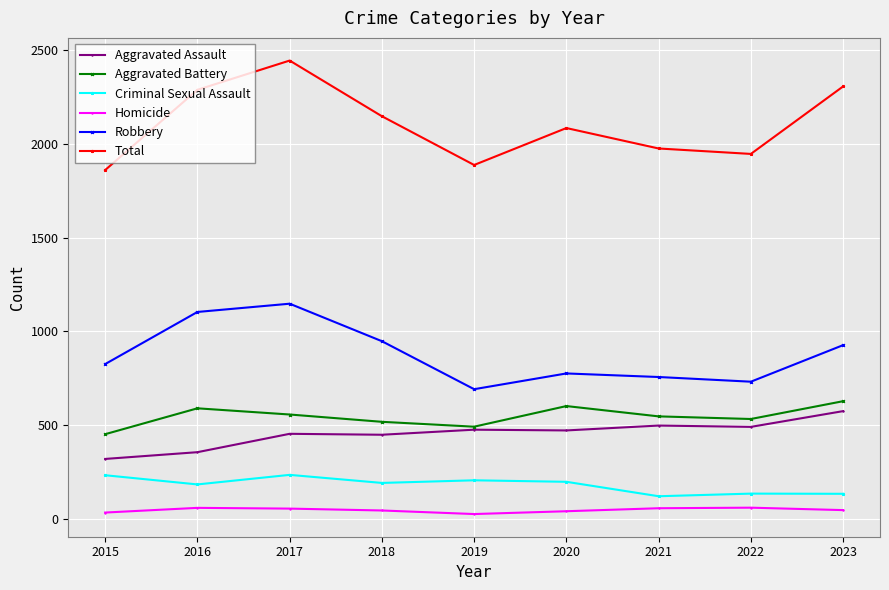

Rank the series at 2023 from highest to lowest value.

Total, Robbery, Aggravated Battery, Aggravated Assault, Criminal Sexual Assault, Homicide